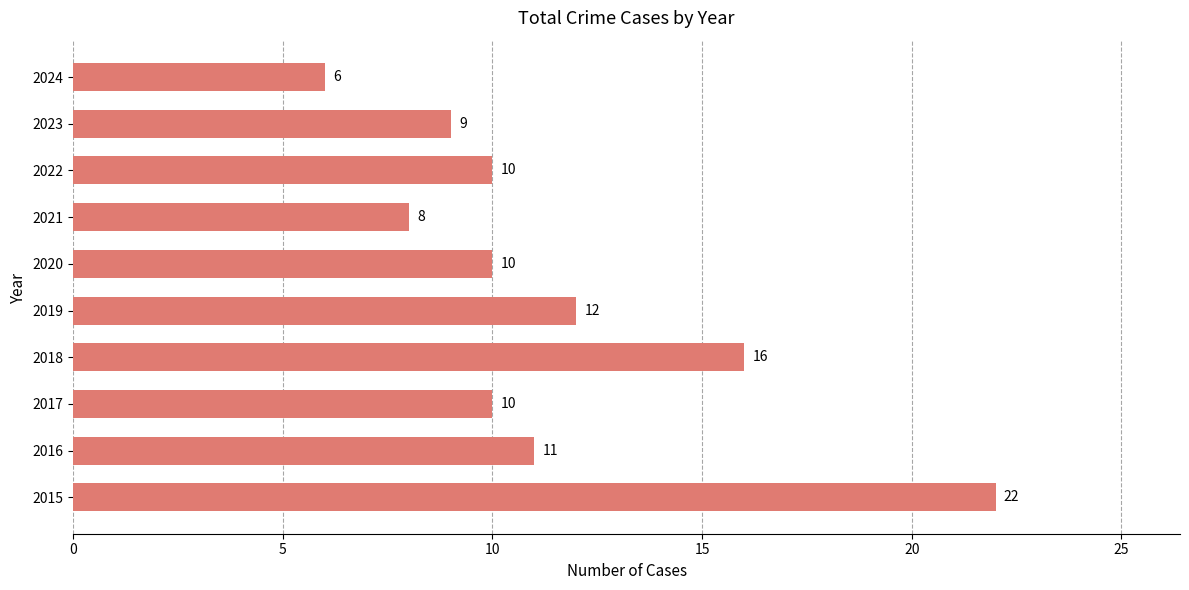

What value does the data have at 2021, to the nearest 10?

10